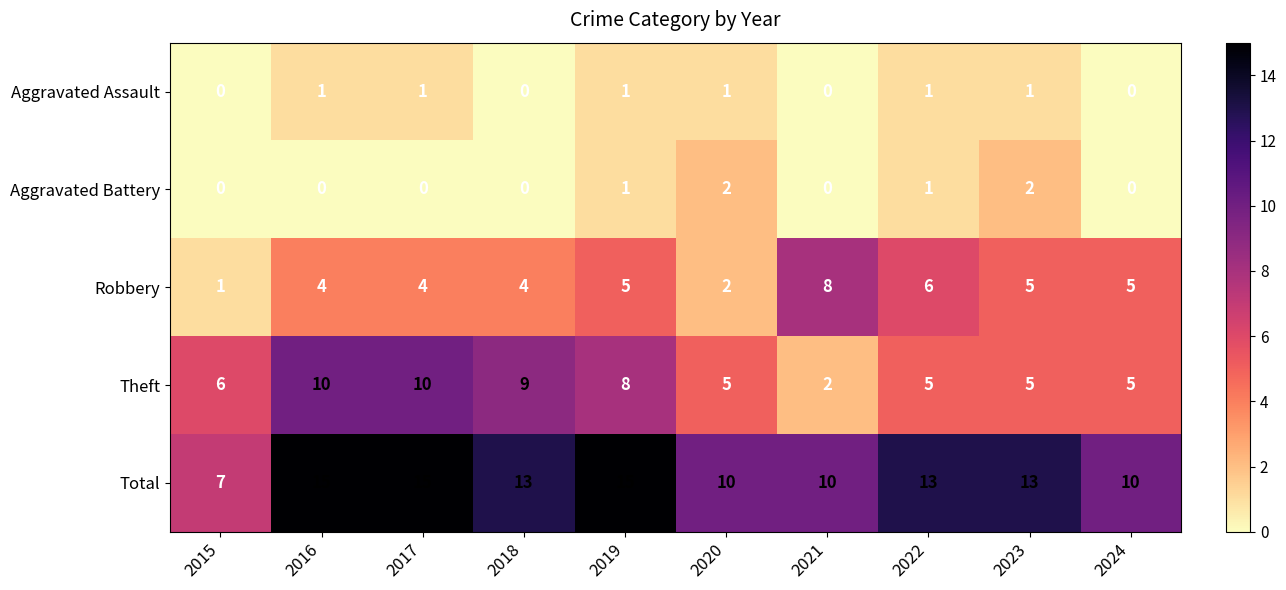

The Aggravated Assault series shows 0 at 2016. True or false?

False